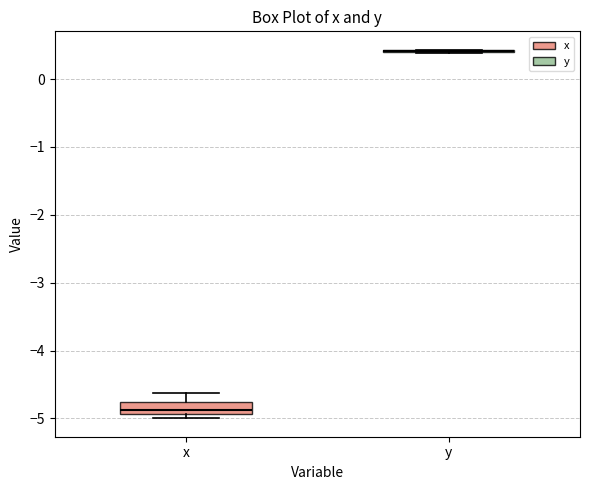

Which box is the tallest, from its lower edge to its upper edge?

x